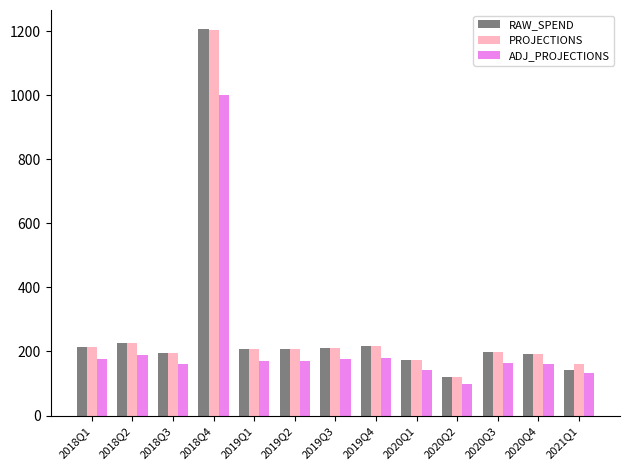

Is the value of PROJECTIONS at 2020Q3 greater than the value of ADJ_PROJECTIONS at 2018Q4?

No